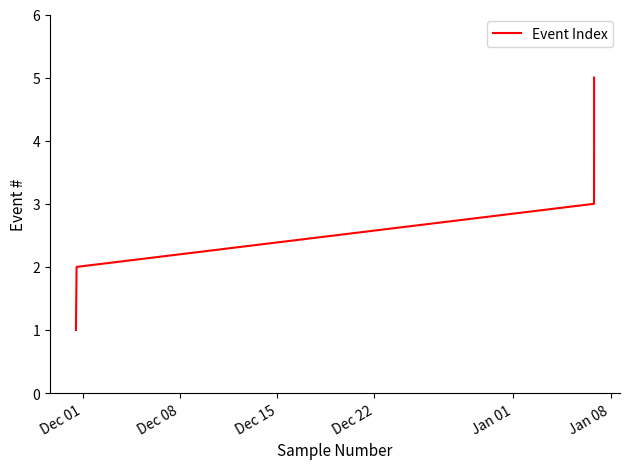

What is the difference between the maximum and minimum values?

4